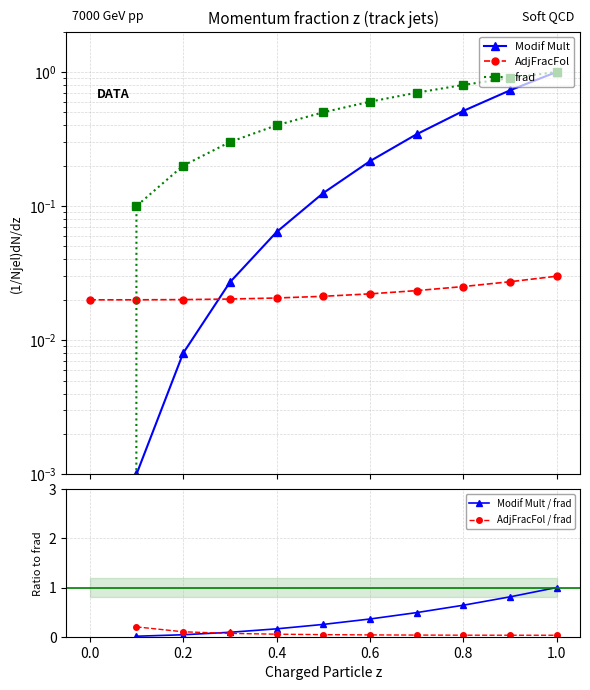

What is the sum of all Modif Mult values?

3.0